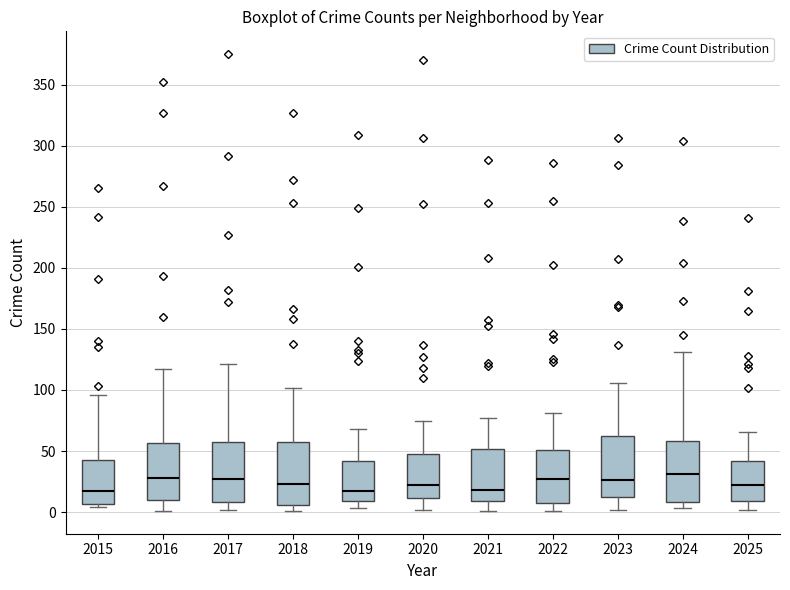

Reading left to right, read every box against the y-axis: the position of its median line, the range the box covers, and the ends of its whiskers. The values are not printed on the chart, so give them approximately, as read against the axis.

2015: median 15, box 5 to 45, whiskers 5 (just below the box's lower edge) to 95
2016: median 30, box 10 to 55, whiskers 0 to 115
2017: median 25, box 10 to 60, whiskers 0 to 120
2018: median 25, box 5 to 60, whiskers 0 to 100
2019: median 15, box 10 to 40, whiskers 5 to 70
2020: median 20, box 10 to 50, whiskers 0 to 75
2021: median 20, box 10 to 50, whiskers 0 to 75
2022: median 25, box 10 to 50, whiskers 0 to 80
2023: median 25, box 15 to 60, whiskers 0 to 105
2024: median 30, box 10 to 60, whiskers 5 to 130
2025: median 20, box 10 to 40, whiskers 0 to 65